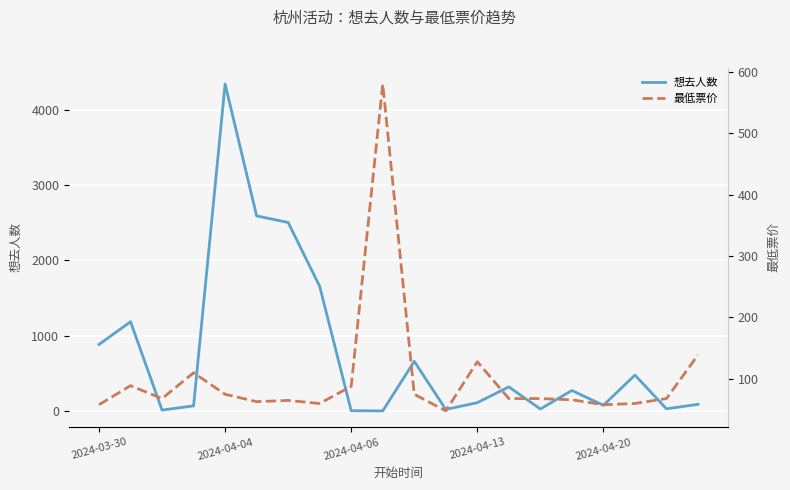

How many interior local peaks does the 想去人数 series have?

6